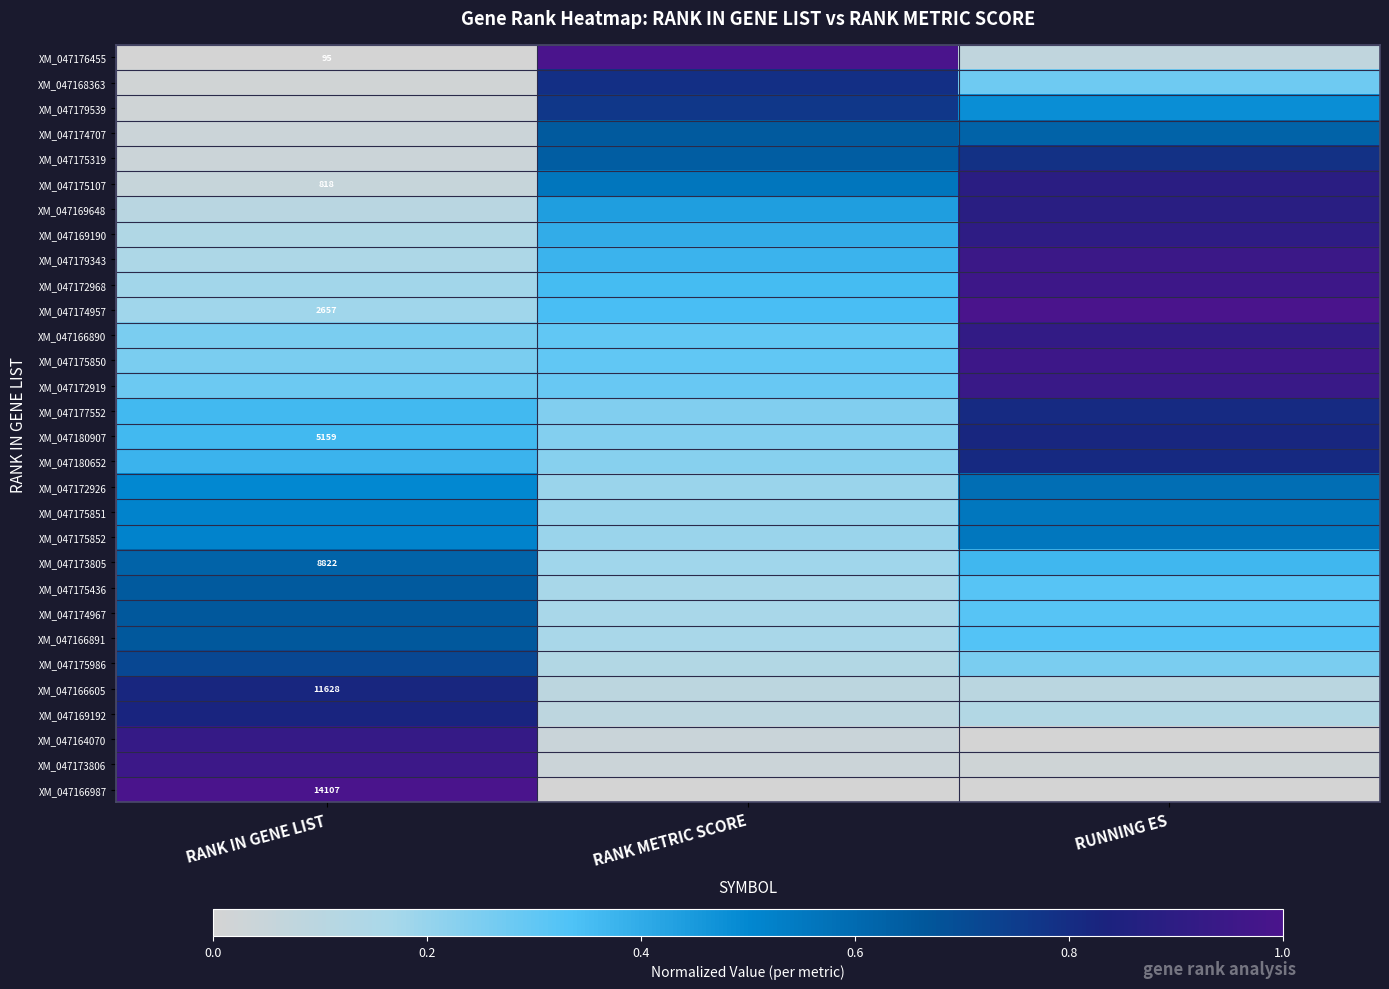

What is the difference between the XM_047175851 values at RANK METRIC SCORE and RUNNING ES?

0.4